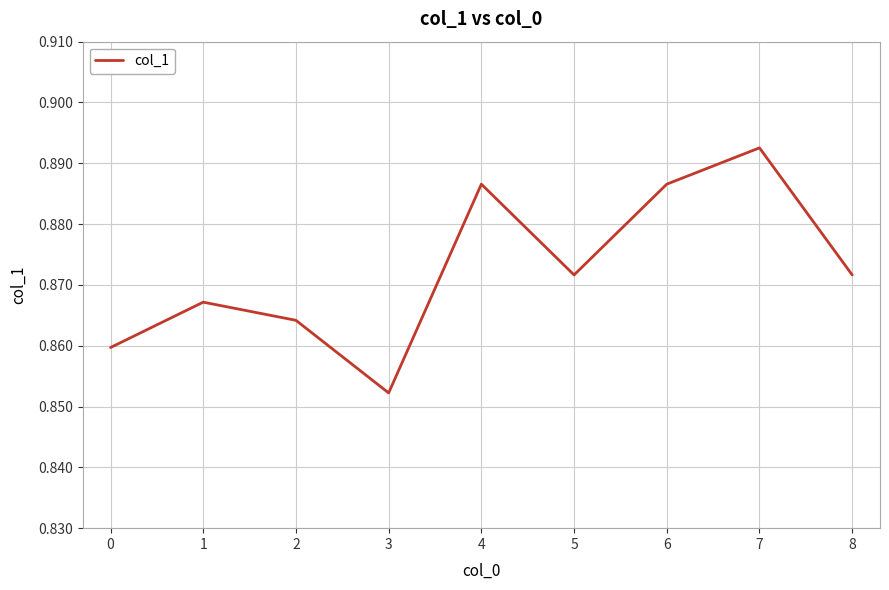

Between 1 and 8, which is larger?

8